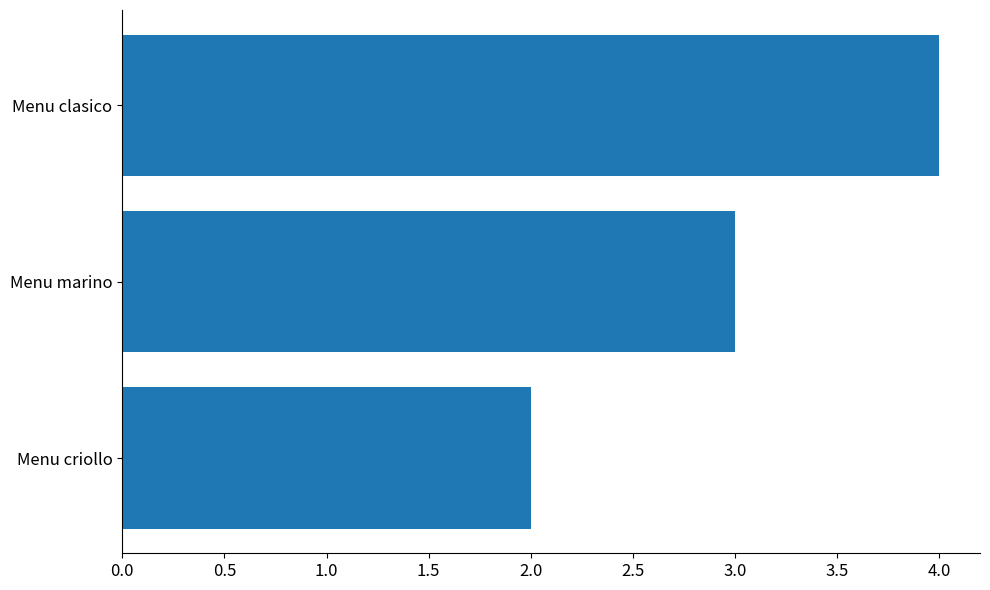

What is the maximum value shown in the chart?

4